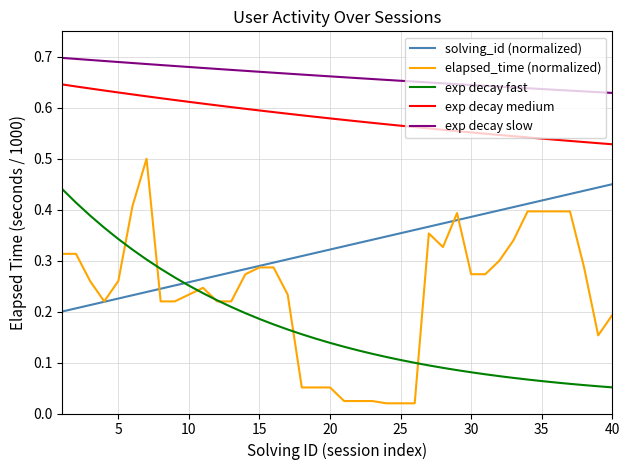

What are all the series names shown in the legend?

solving_id (normalized), elapsed_time (normalized), exp decay fast, exp decay medium, exp decay slow